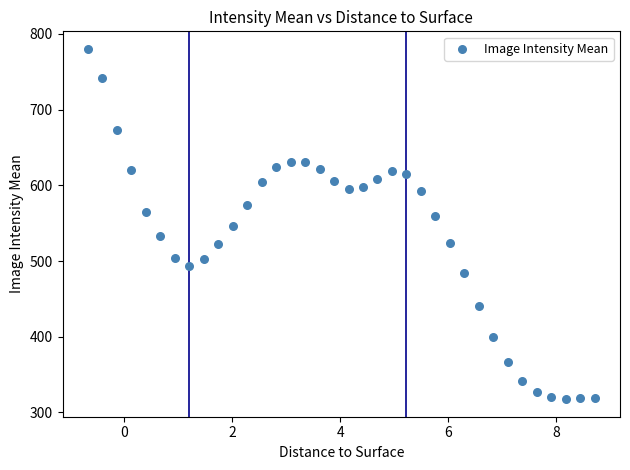

What is the range of X values (max minus min)?

9.4